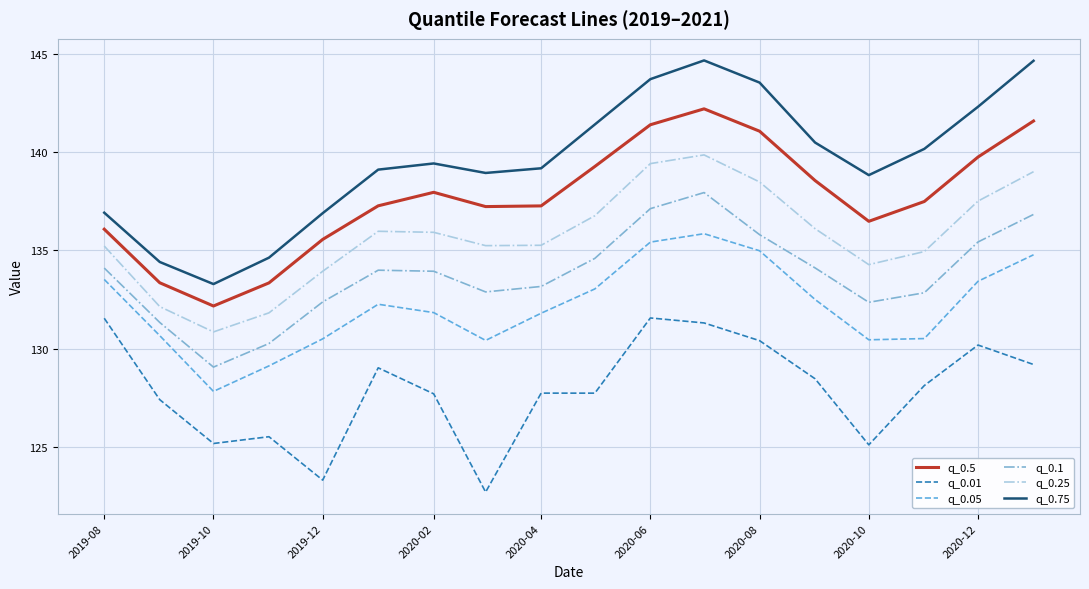

What is the maximum value for q_0.5?

142.2